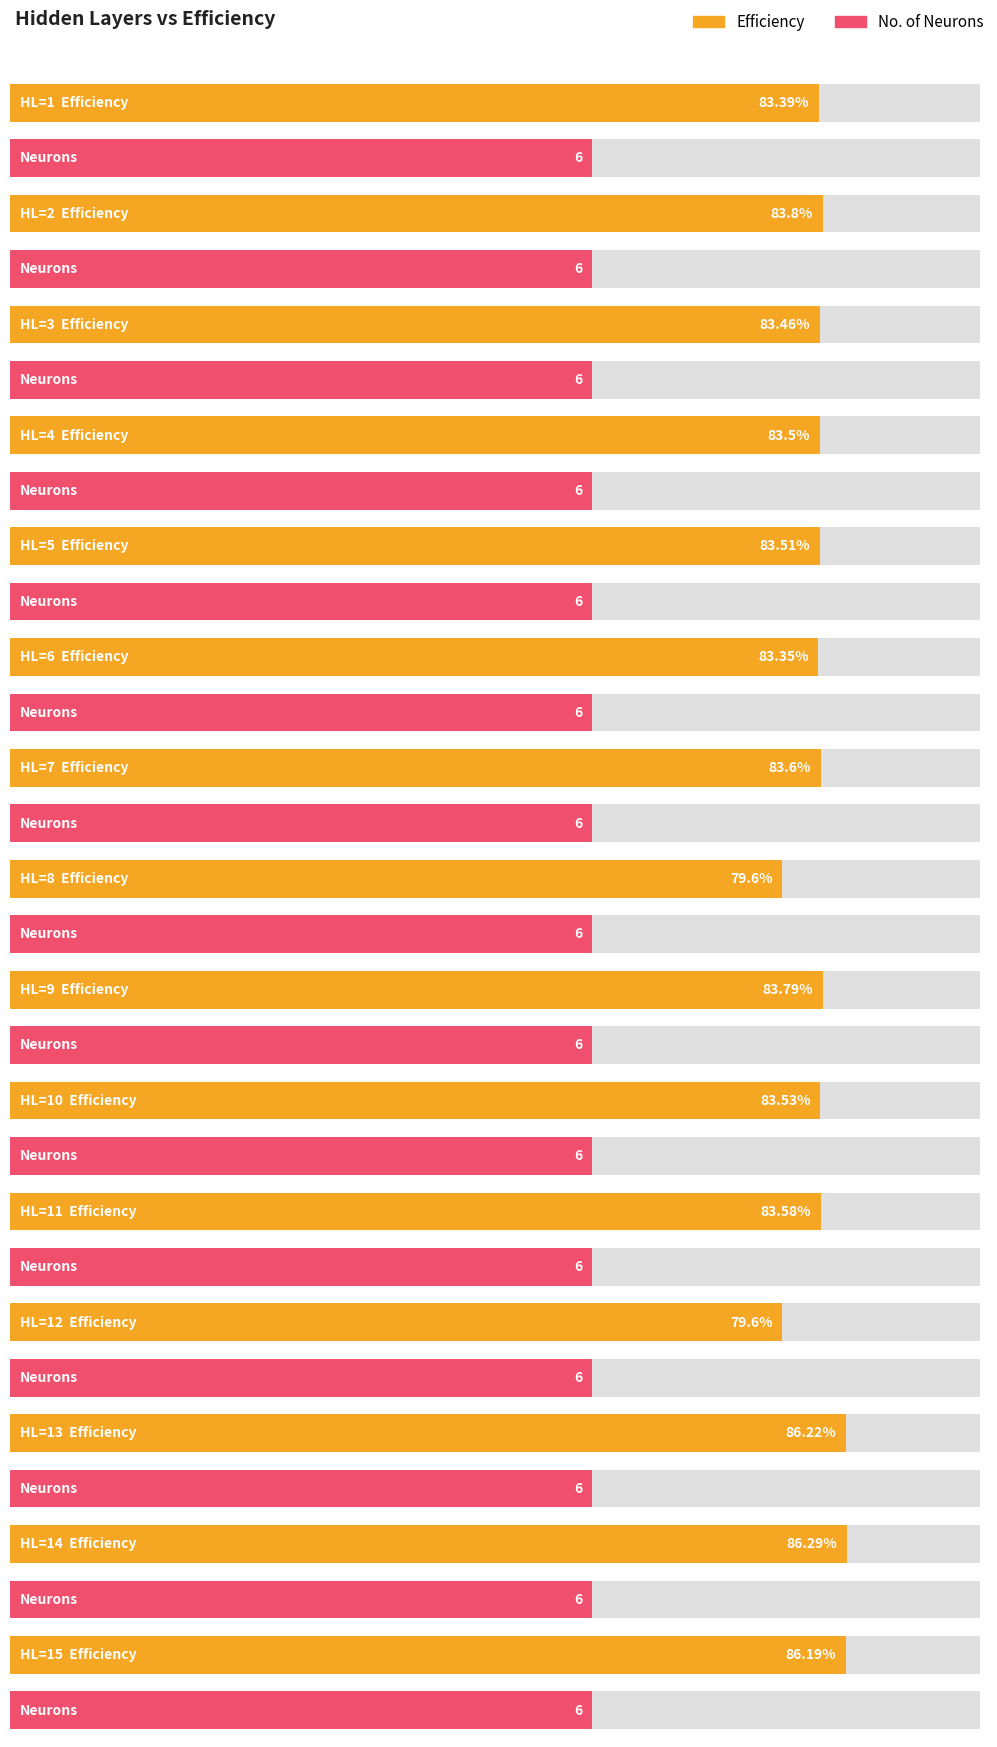

Which category has the lowest value across all series?

1